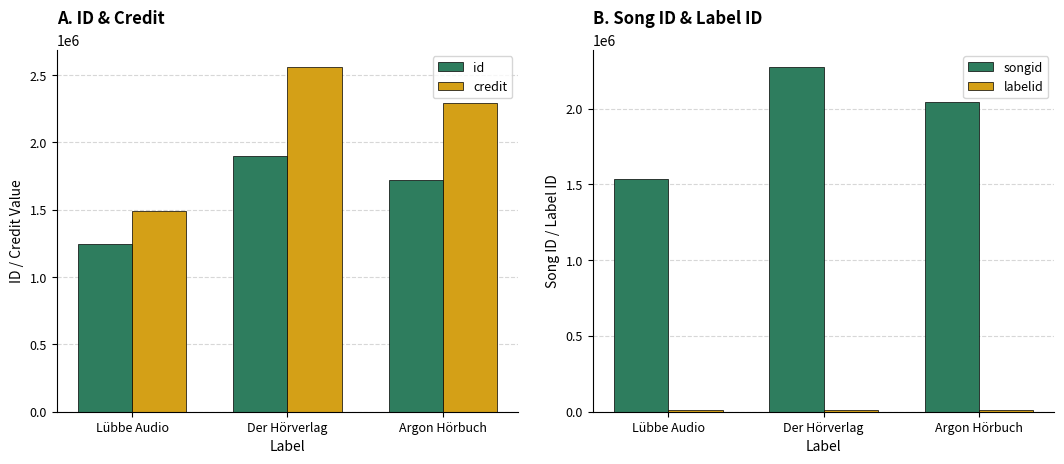

Reading left to right, extract all data points from this chart.

id: Lübbe Audio=1244119	Der Hörverlag=1899766	Argon Hörbuch=1723099
credit: Lübbe Audio=1492650	Der Hörverlag=2560356	Argon Hörbuch=2294181
songid: Lübbe Audio=1536033	Der Hörverlag=2273381	Argon Hörbuch=2044869
labelid: Lübbe Audio=9935	Der Hörverlag=9934	Argon Hörbuch=8867